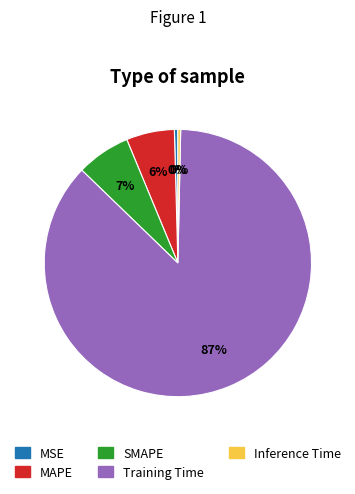

Do MSE and MAPE together represent more than half of the pie?

No